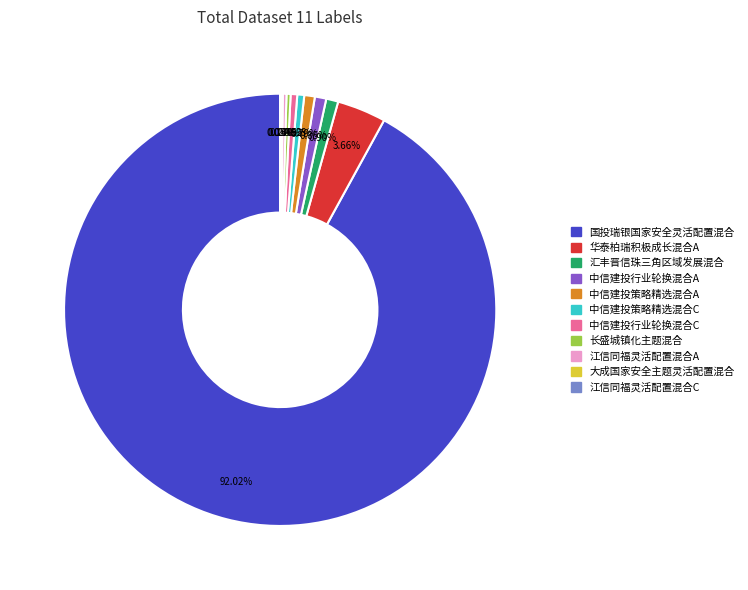

What percentage do 国投瑞银国家安全灵活配置混合 and 长盛城镇化主题混合 together represent?

92.3%